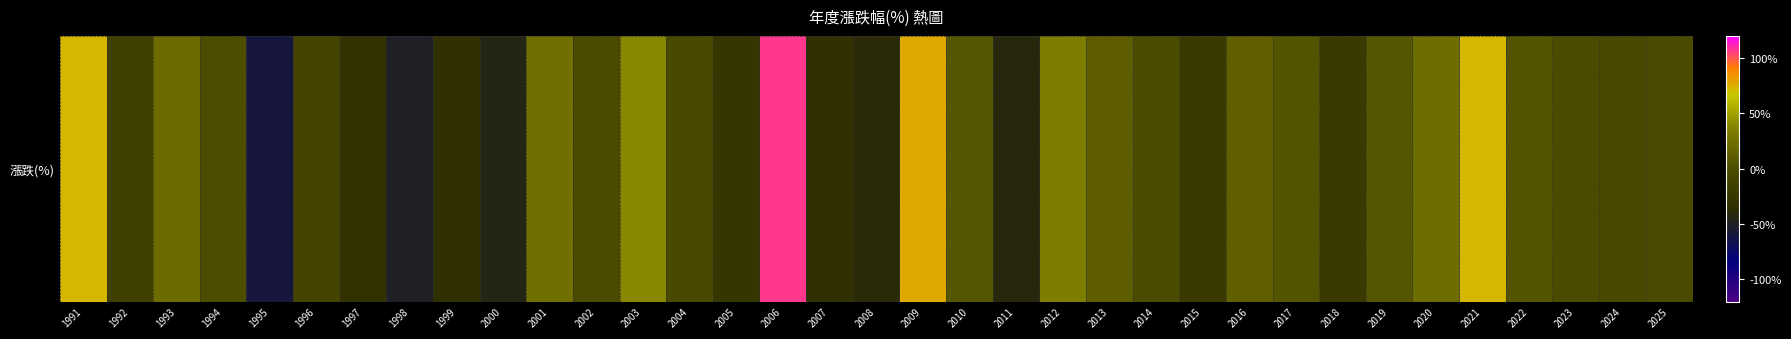

Where does the data first go above -1?

1991